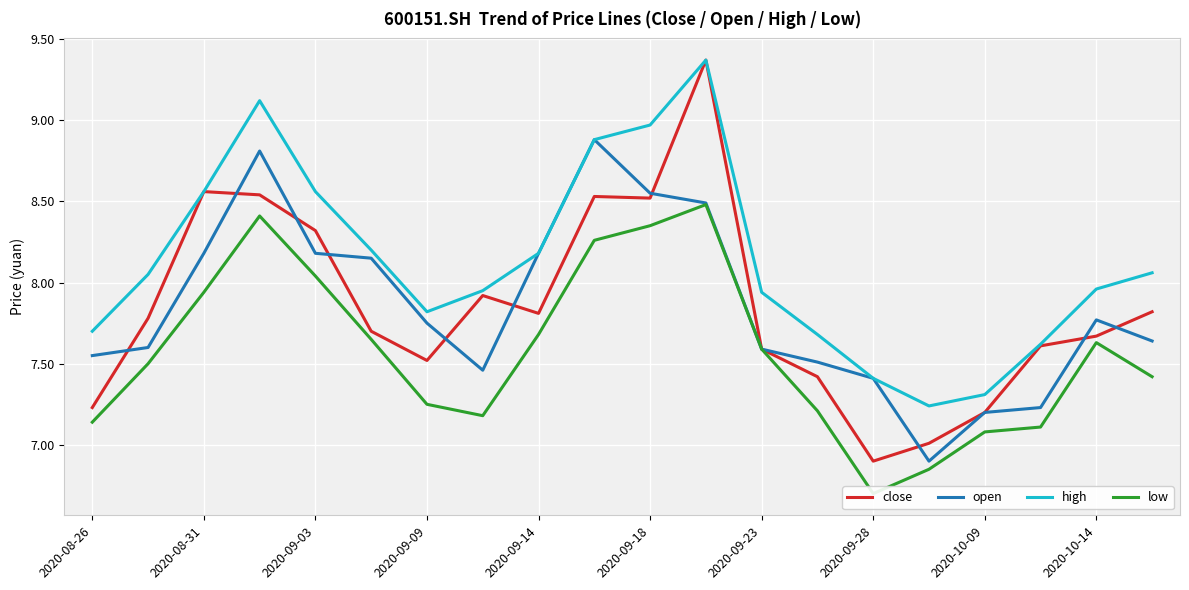

The high series shows 5.0 at 2020-09-09. True or false?

False